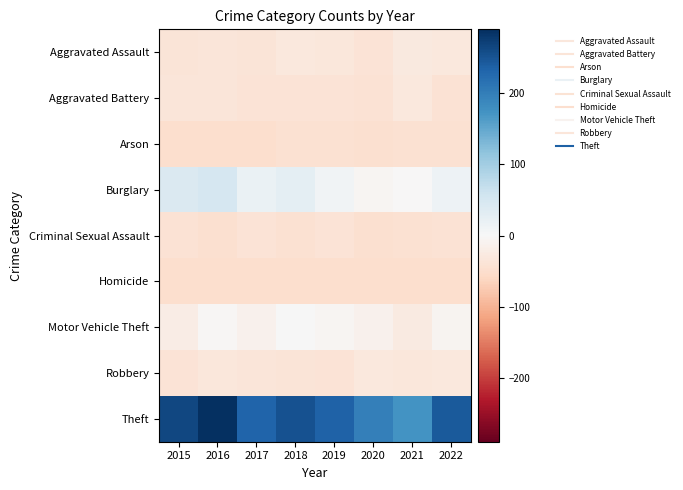

Which series changed the most between 2016 and 2021?

Theft